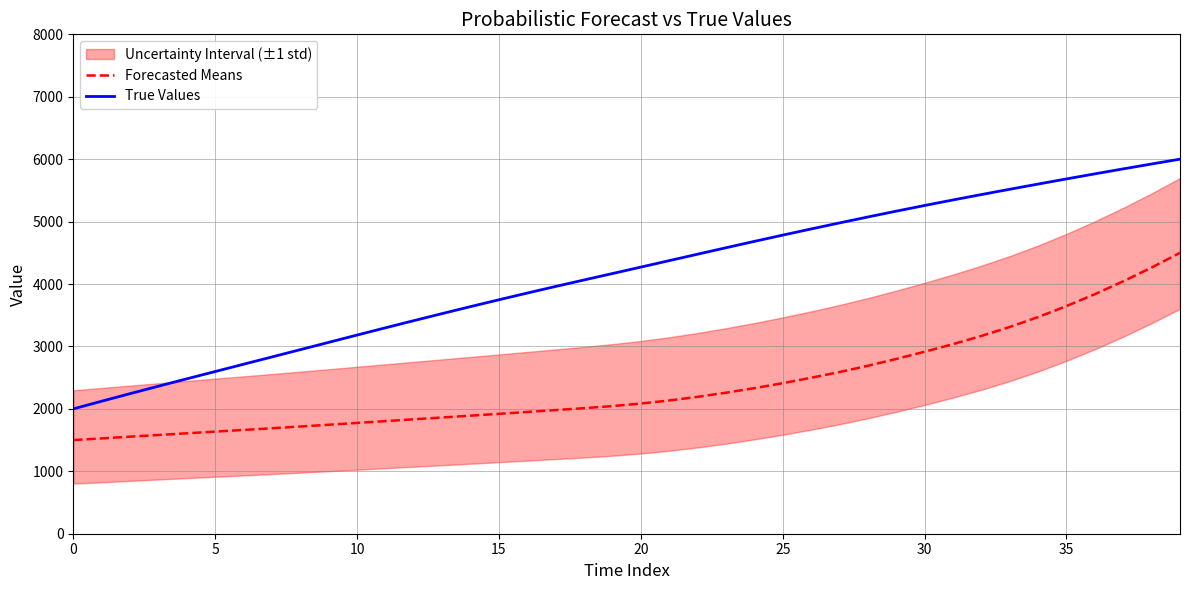

List the series in order of their peak value, highest first.

True Values, Forecasted Means